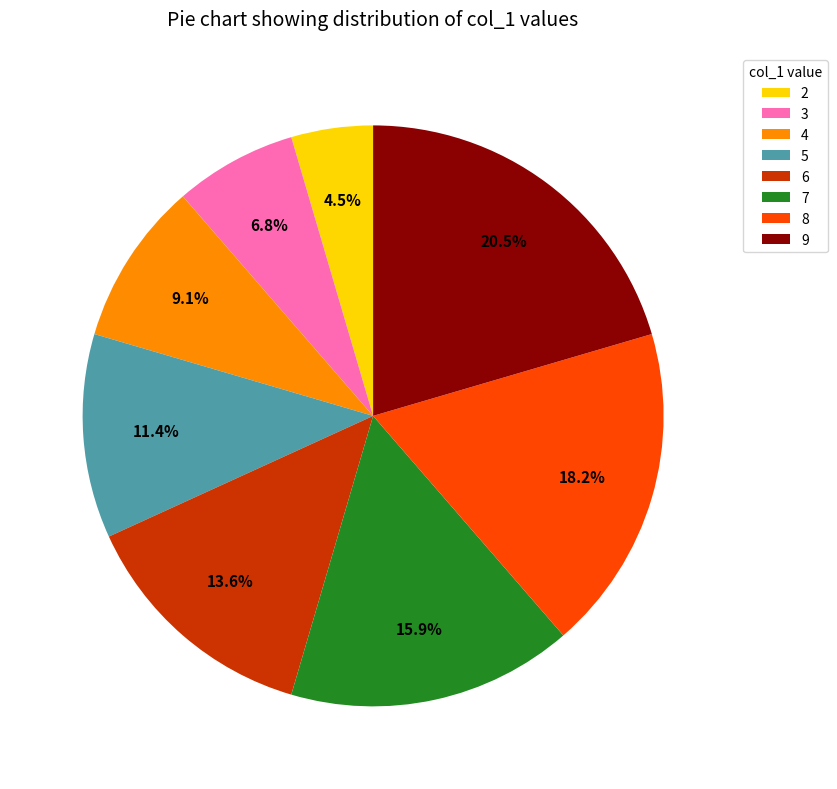

What is the largest slice in the pie chart?

9